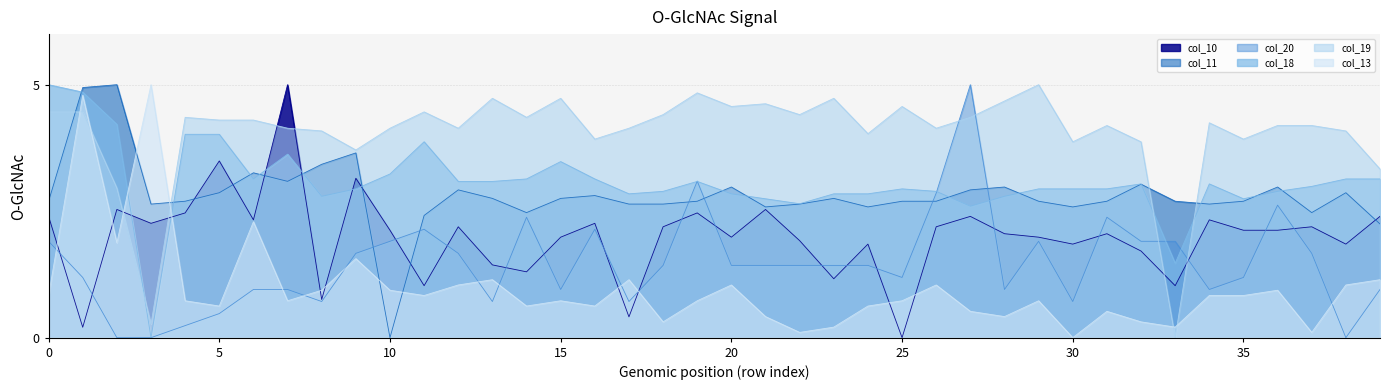

The col_11 series shows 2.8 at 15. True or false?

True